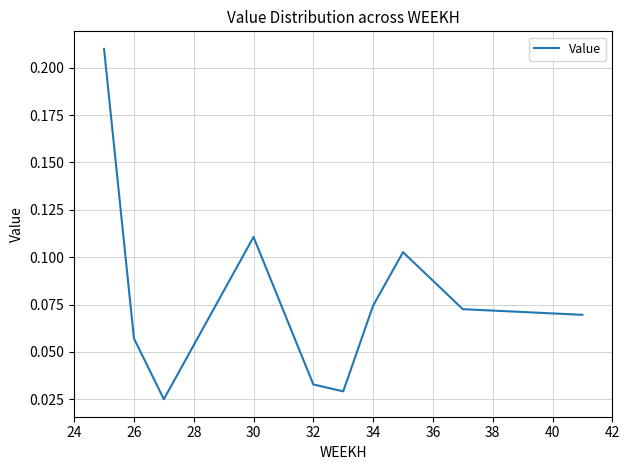

How many lines are shown in the chart?

1